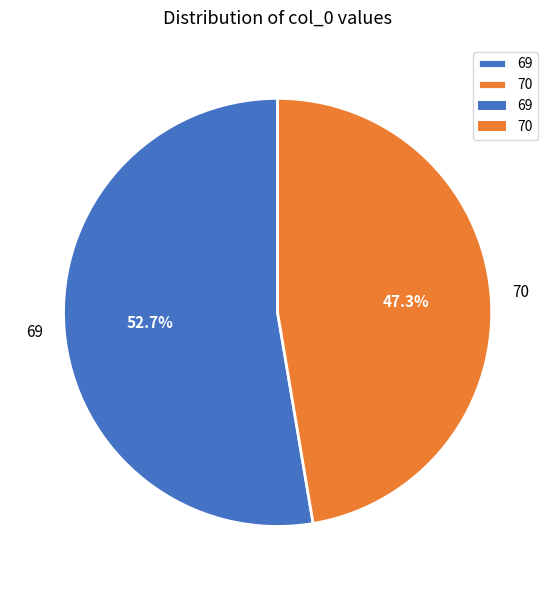

Count the number of slices in the pie.

2